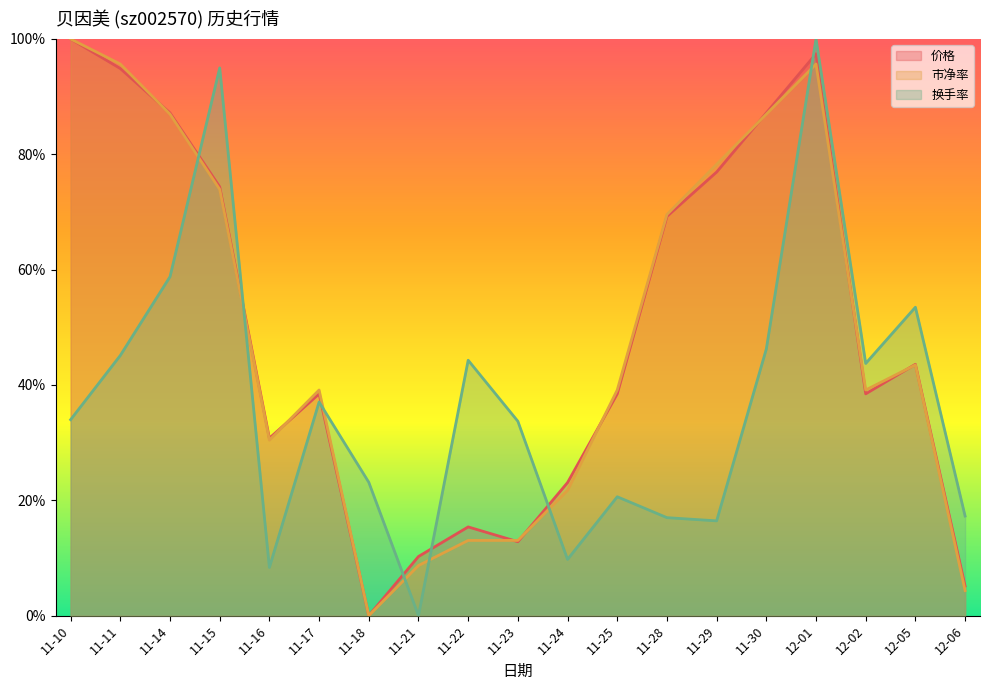

The value of 价格 at 12-06 is 0.0. True or false?

False